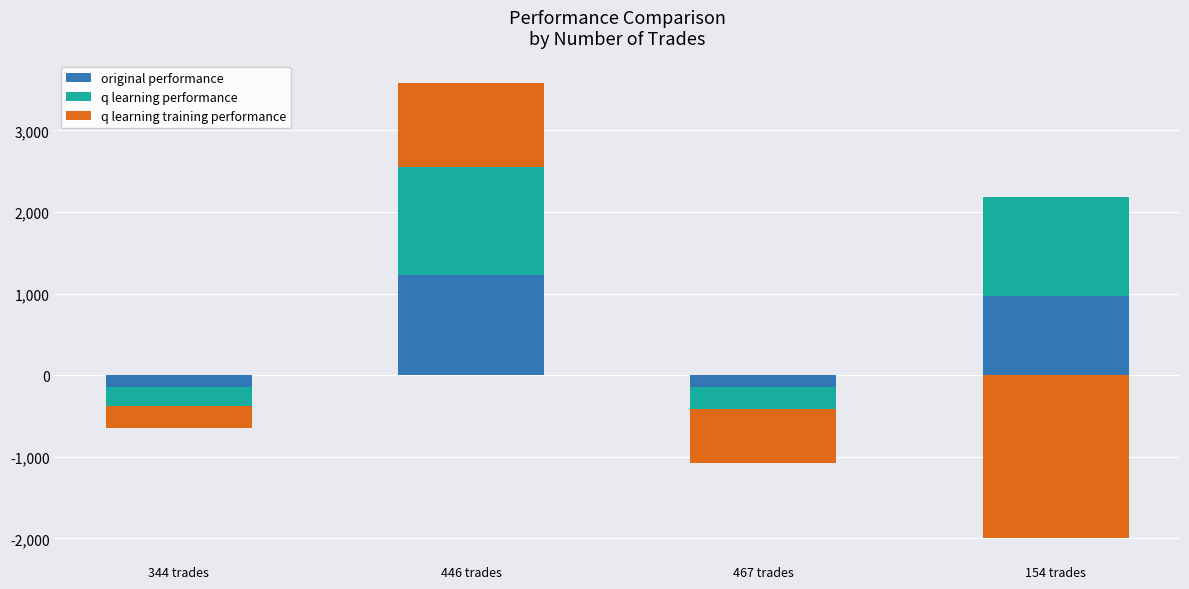

At which label does original performance first exceed 974?

446 trades